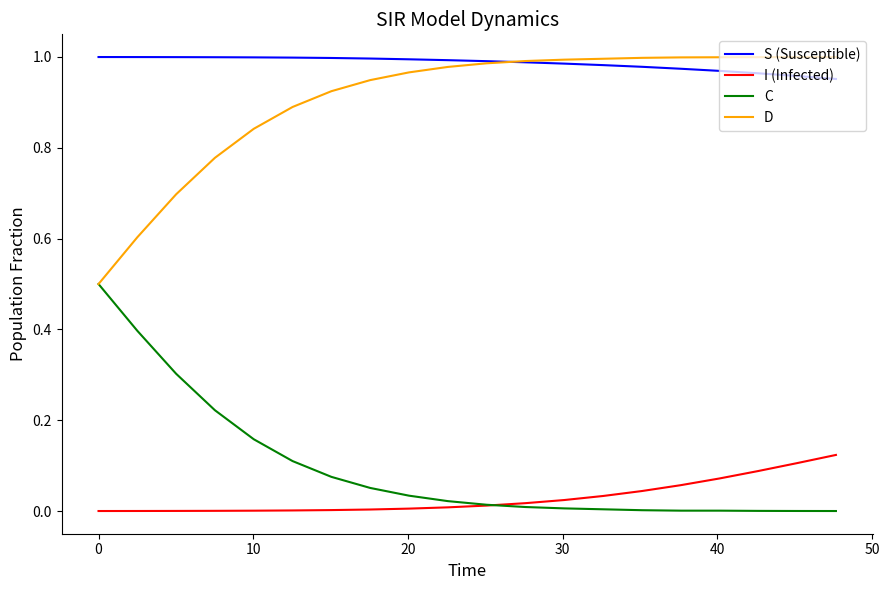

Which series has the largest total across all categories?

S (Susceptible)